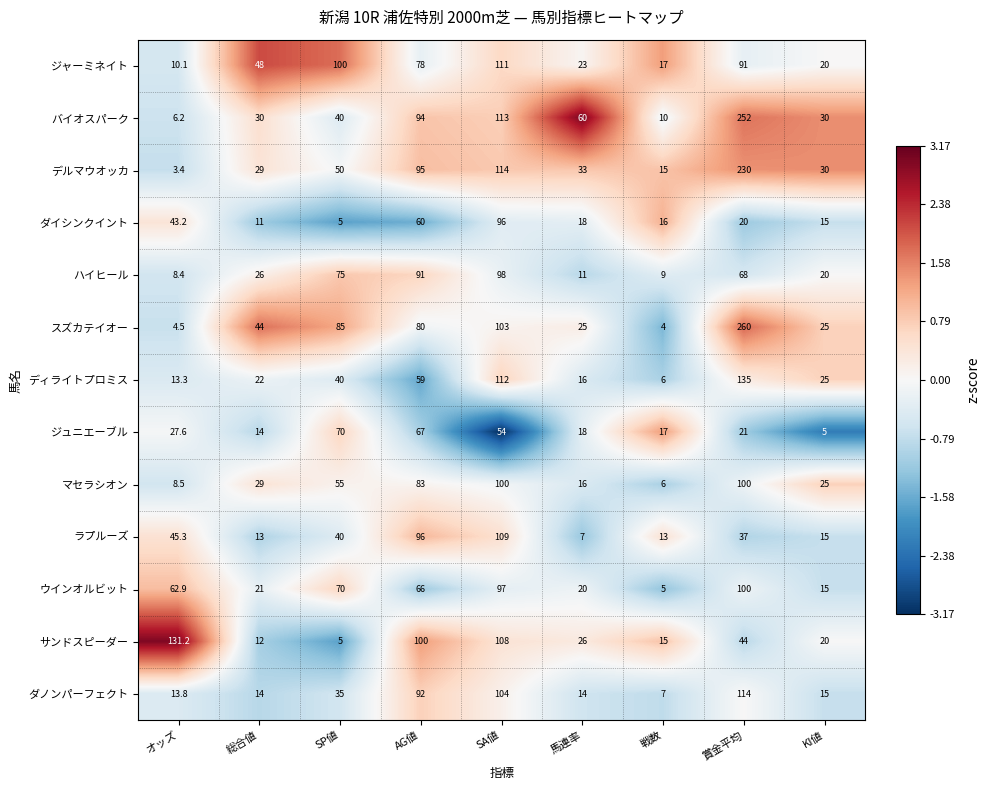

At which label does ダノンパーフェクト first exceed 15?

SP値